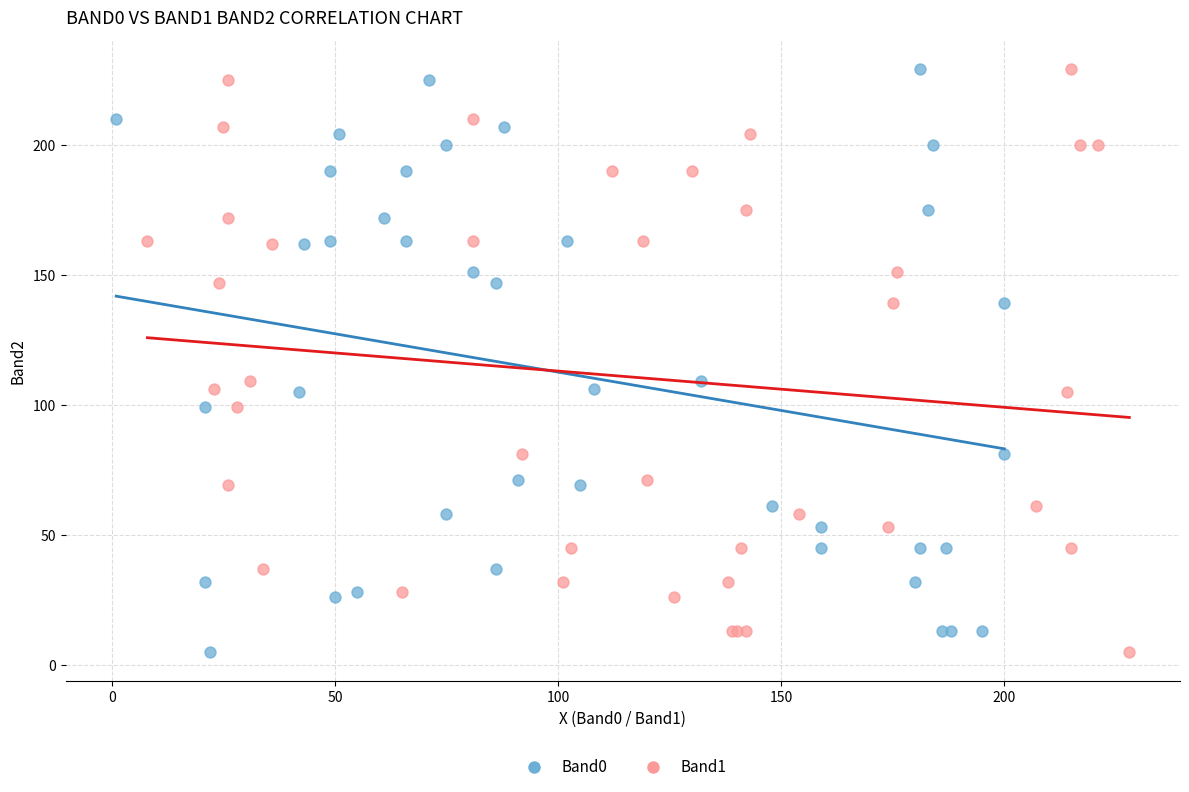

What are all the series names shown in the legend?

Band0, Band1